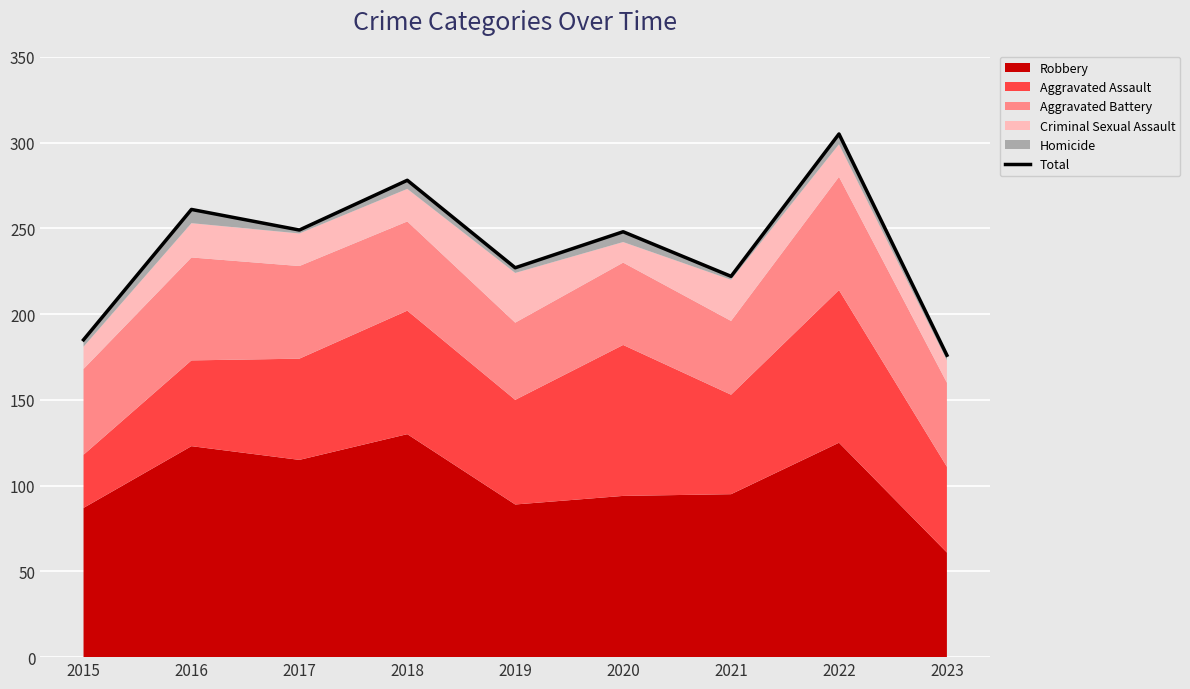

What is the greatest value displayed?

305